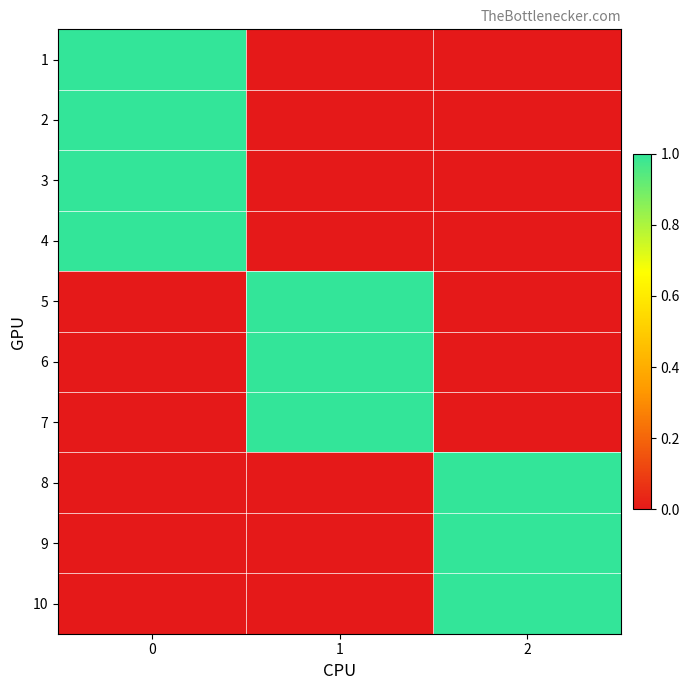

What is the spread (max minus min) of values at 2?

1